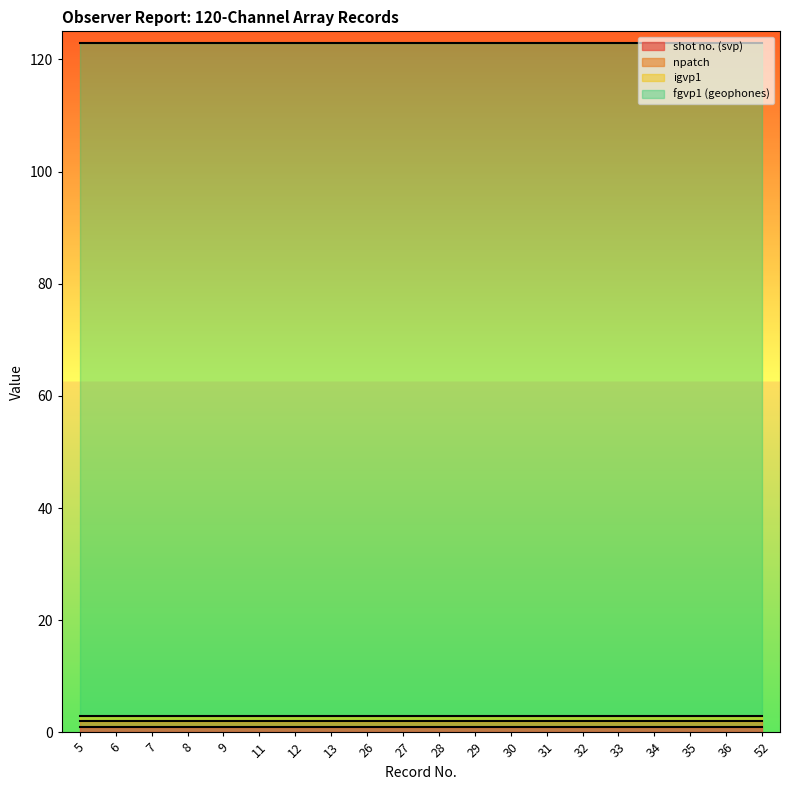

What is the value of the igvp1 point at the 13th from the left?

1